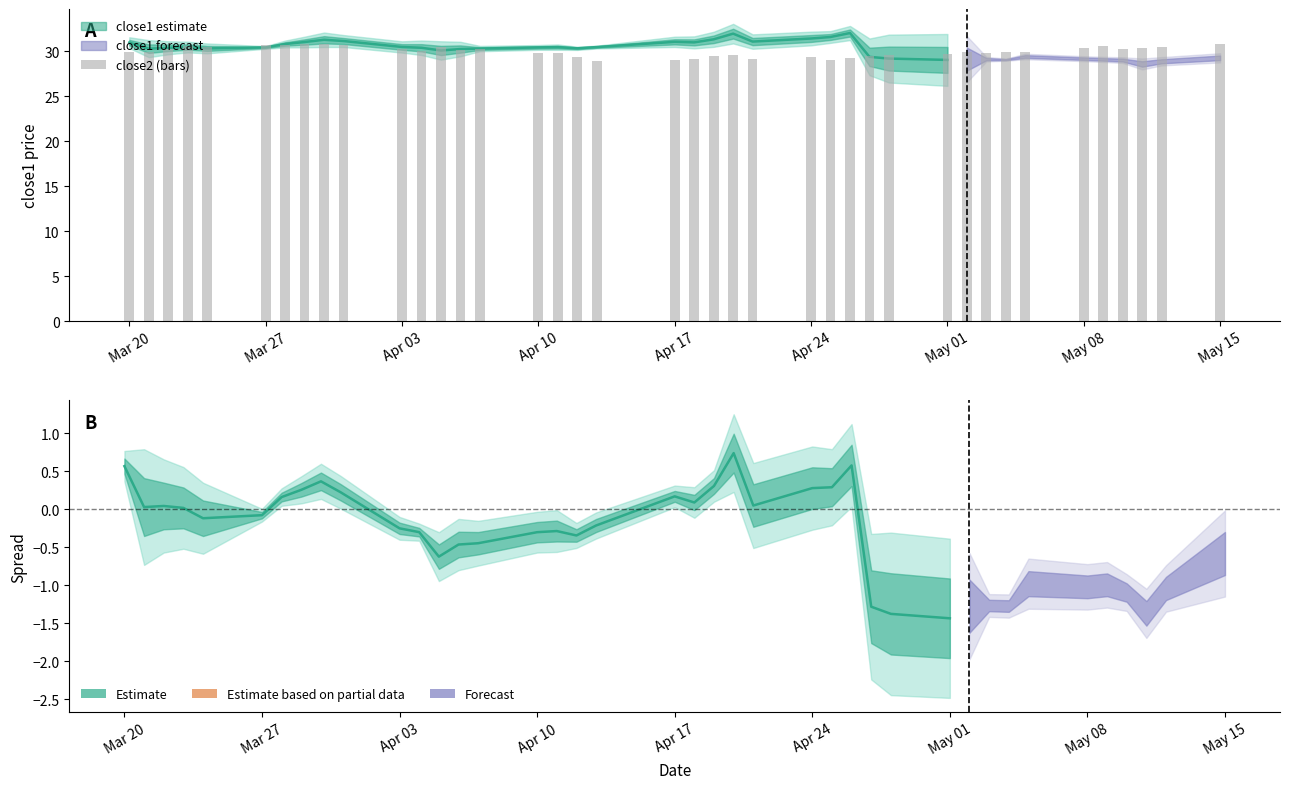

Is it true that the value at Apr 03 is 19.1?

False